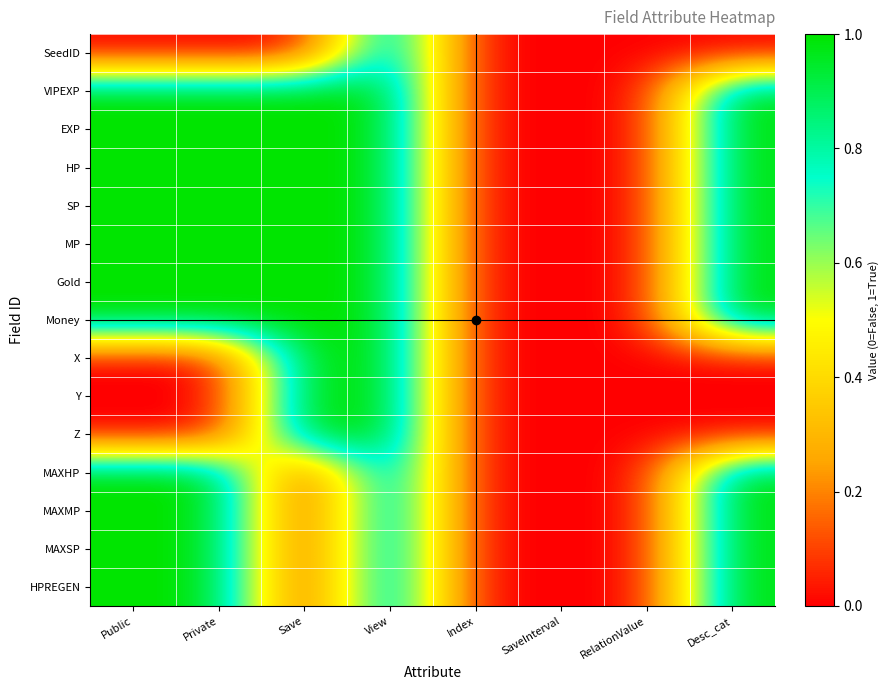

Which label corresponds to the largest value in the chart?

View